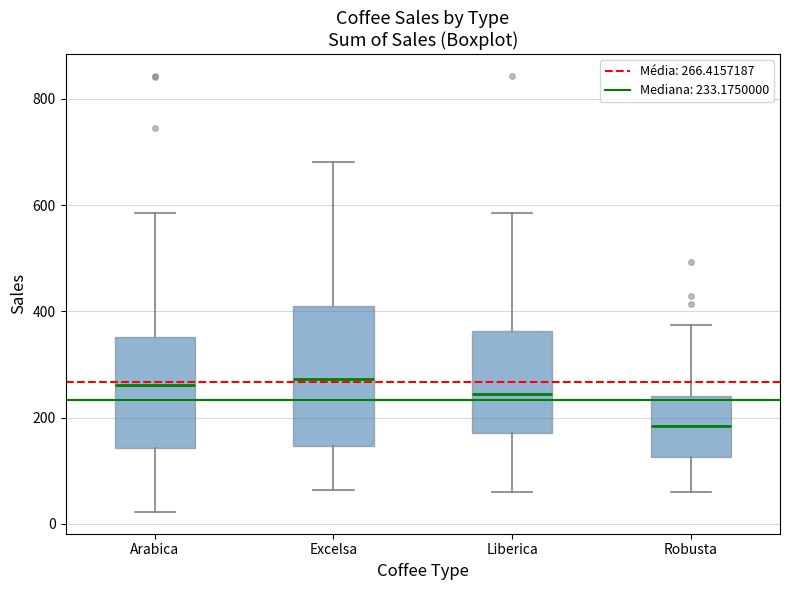

Which box has the lowest median line?

Robusta